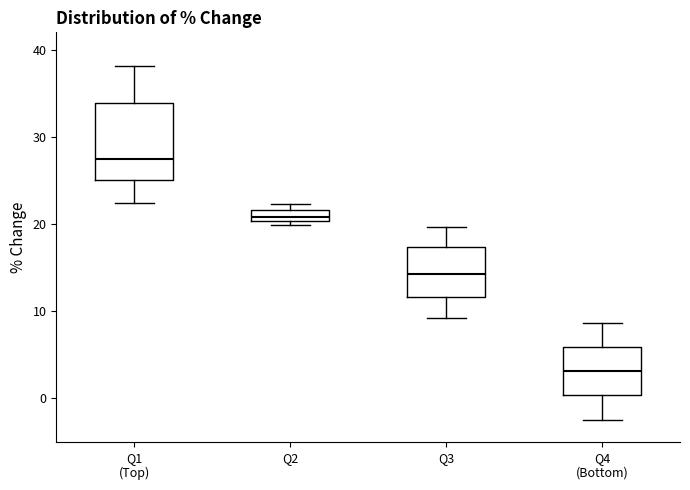

Comparing the boxes themselves (not the whiskers), which one is the tallest?

Q1 (Top)